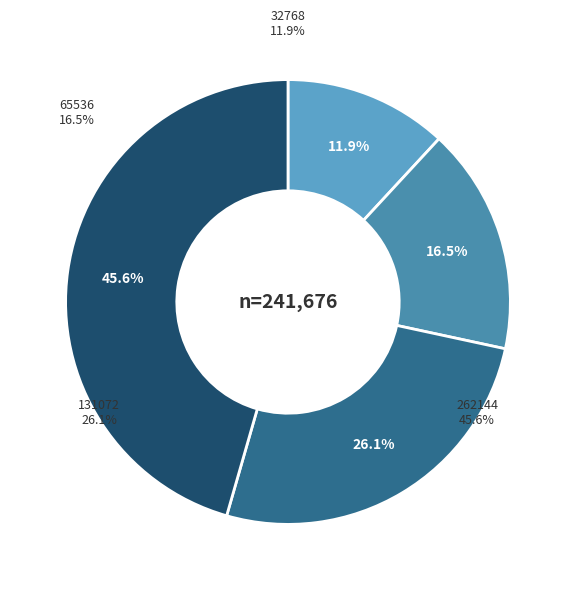

Is it true that 32768 is 23% of the pie?

False